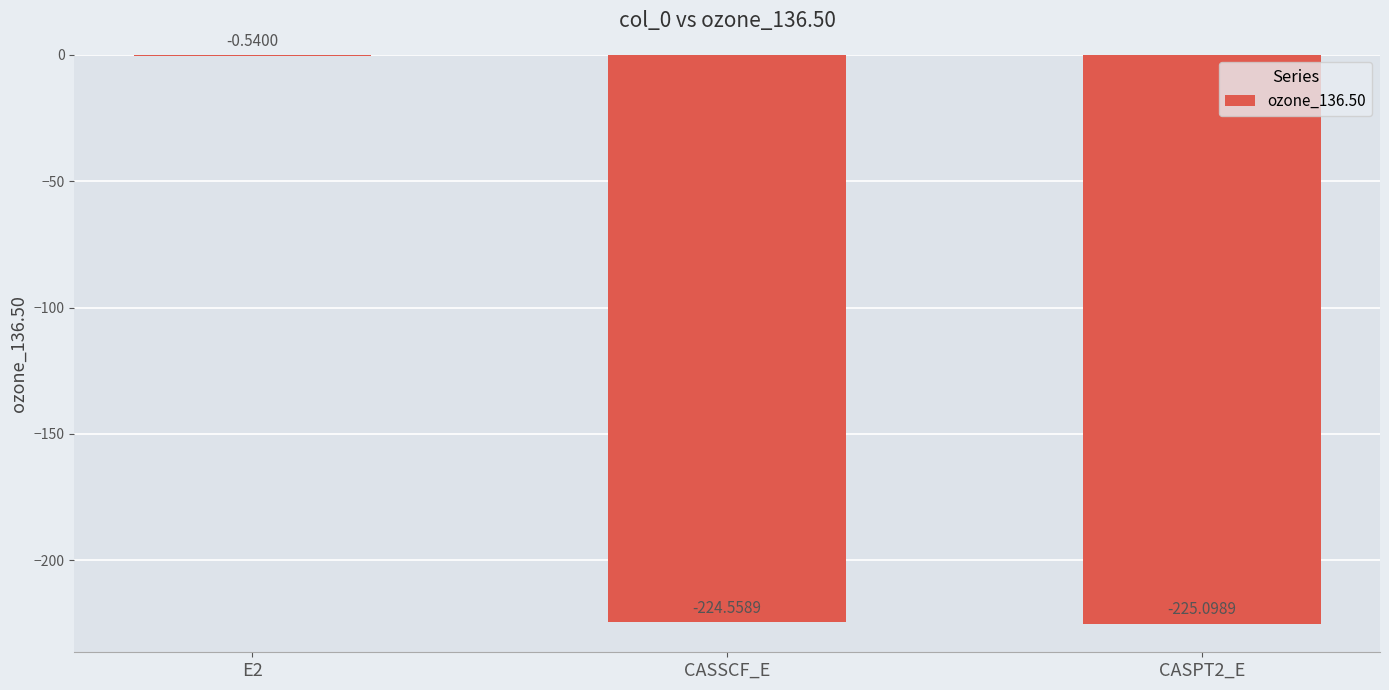

What is the sum of the values at CASPT2_E and CASSCF_E?

-449.7